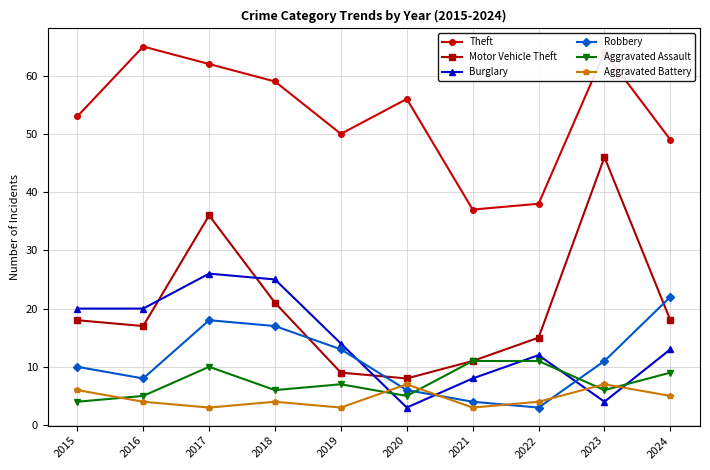

The Motor Vehicle Theft series shows 9 at 2019. True or false?

True